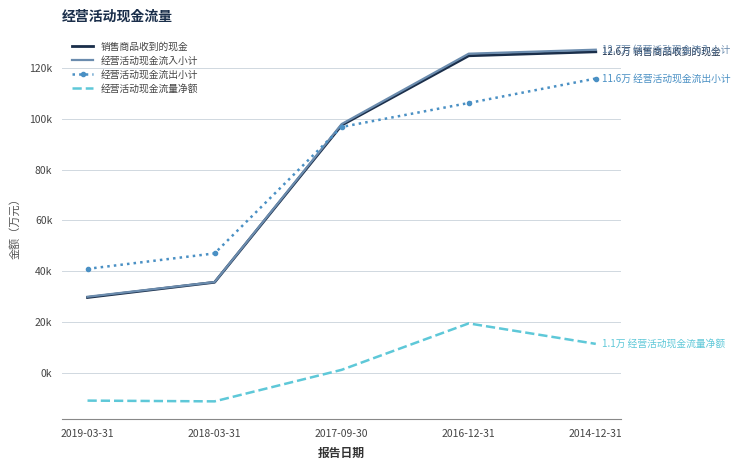

What position from the left is 2019-03-31?

1